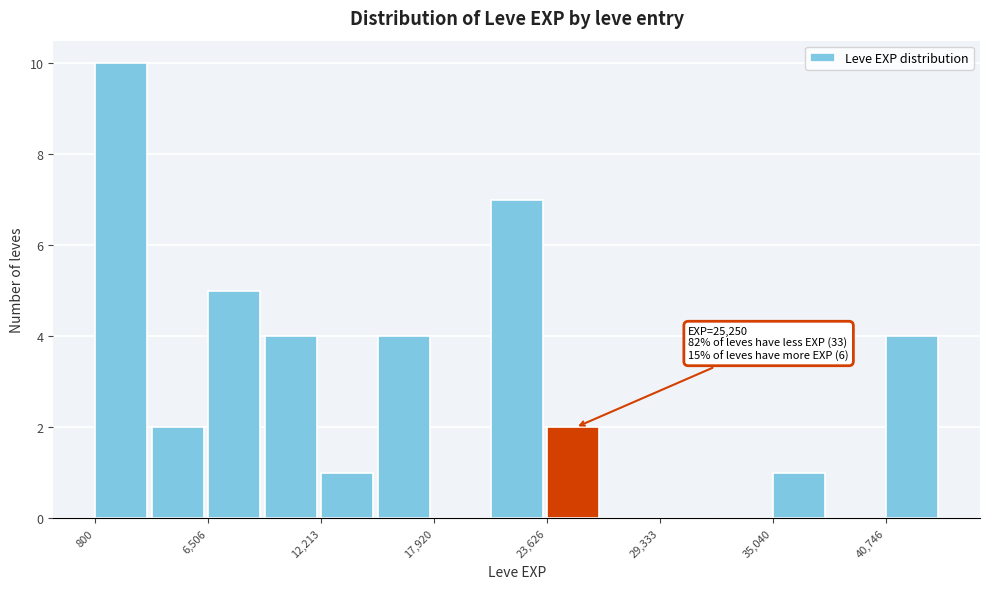

Read against the x-axis, roughly where is the centre of the tallest bar?

2000